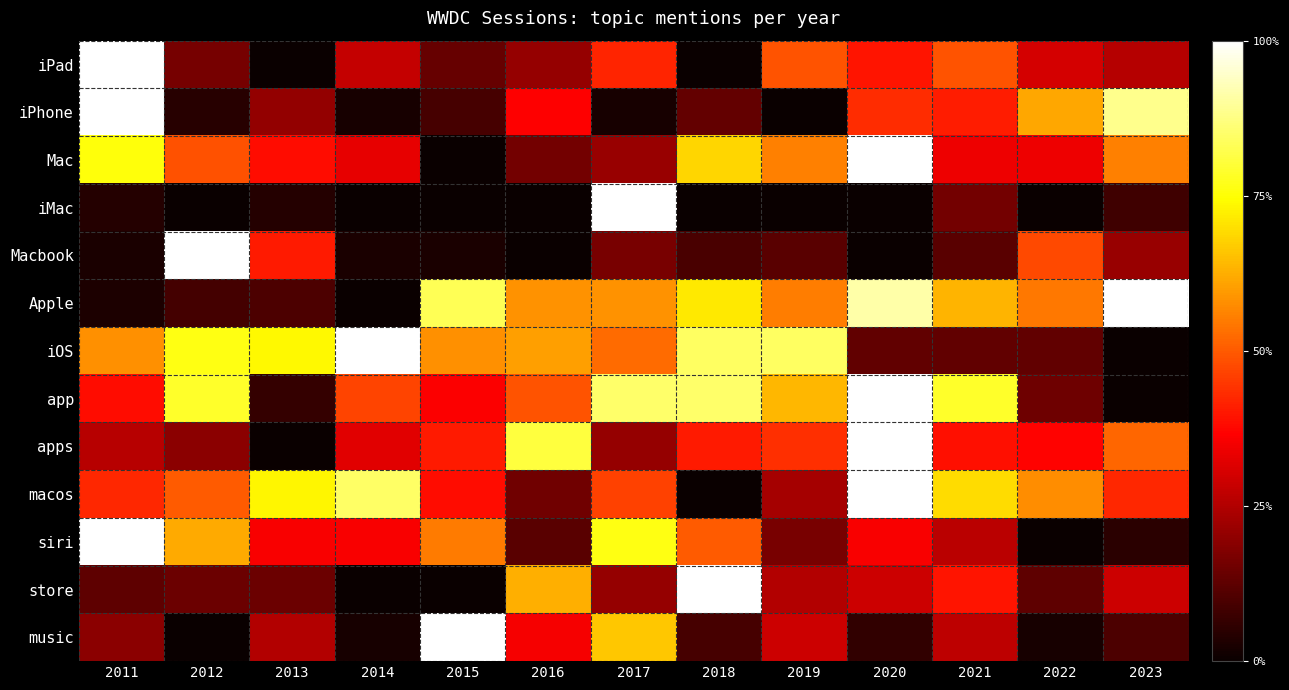

What is the spread (max minus min) of values at 2018?

1.0